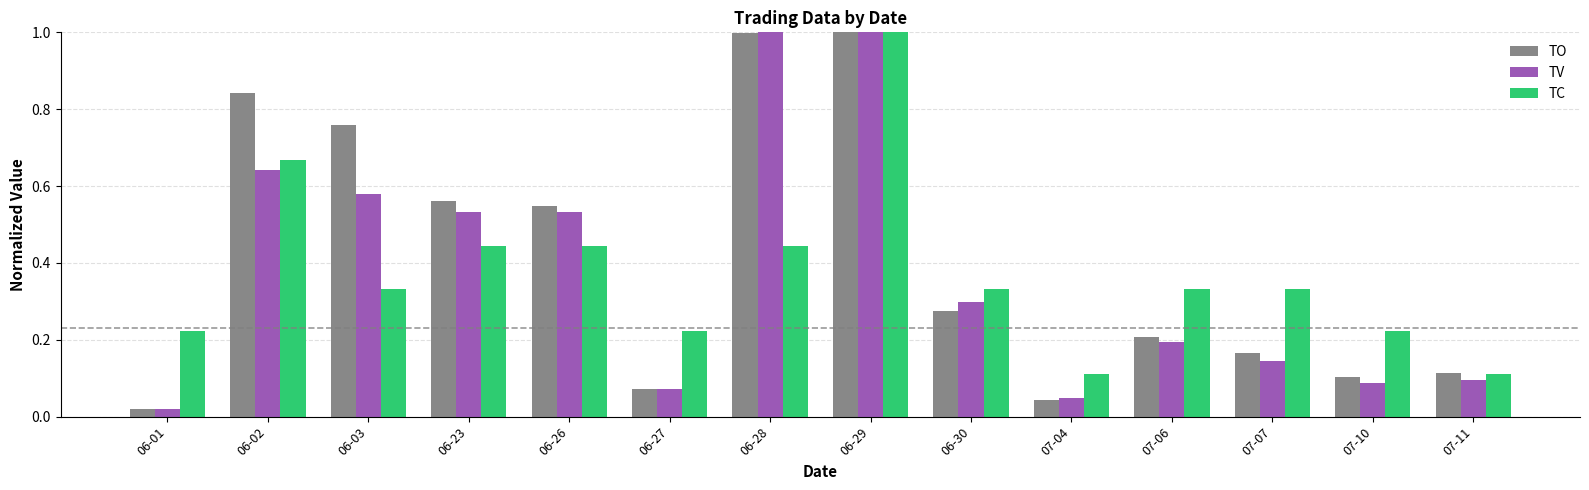

Where is TO nearest to the value 0?

06-01